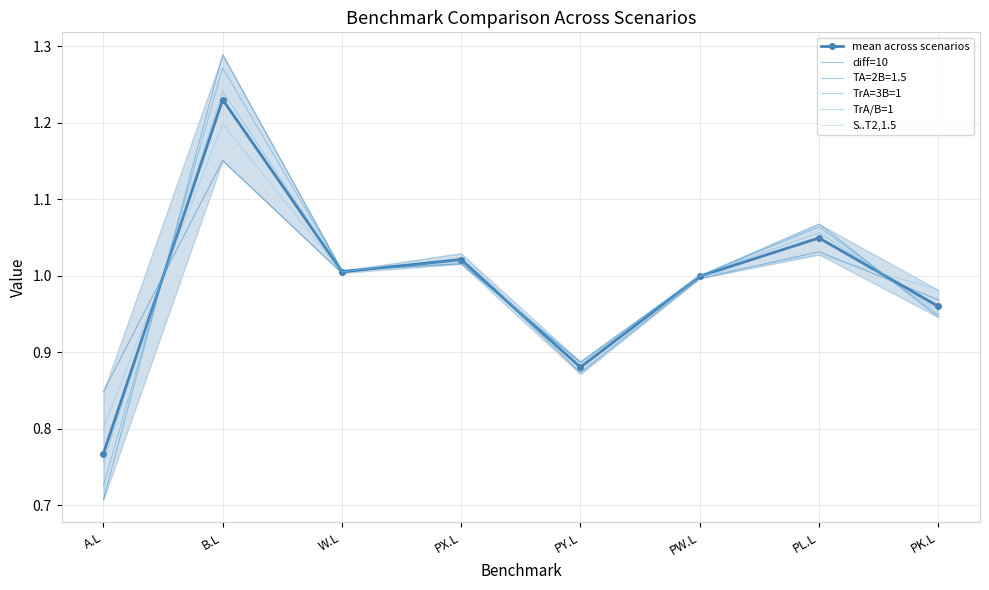

How many distinct data groups are displayed?

5